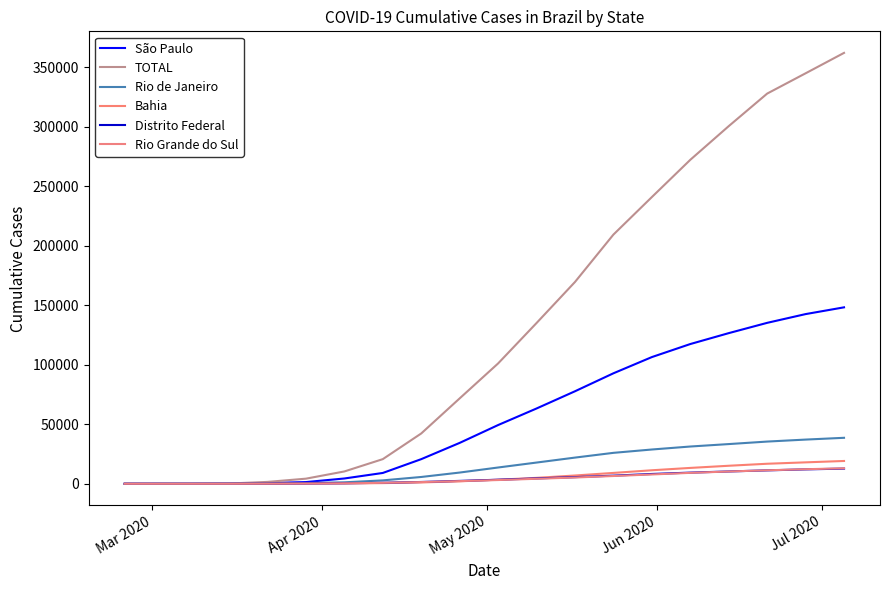

What are all the series names shown in the legend?

São Paulo, TOTAL, Rio de Janeiro, Bahia, Distrito Federal, Rio Grande do Sul